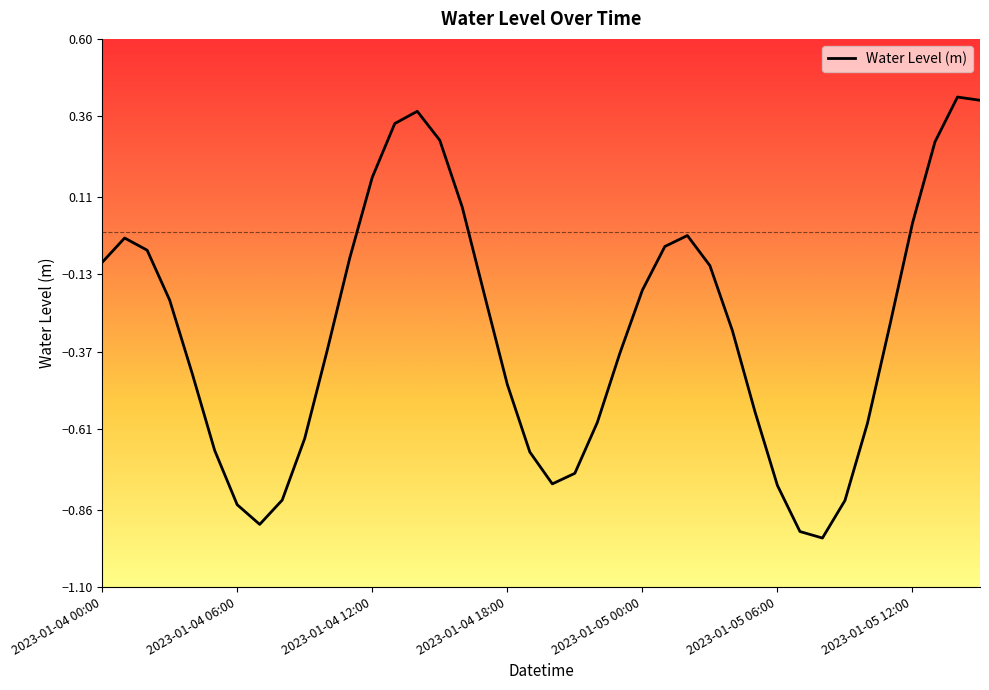

How many lines are shown in the chart?

1